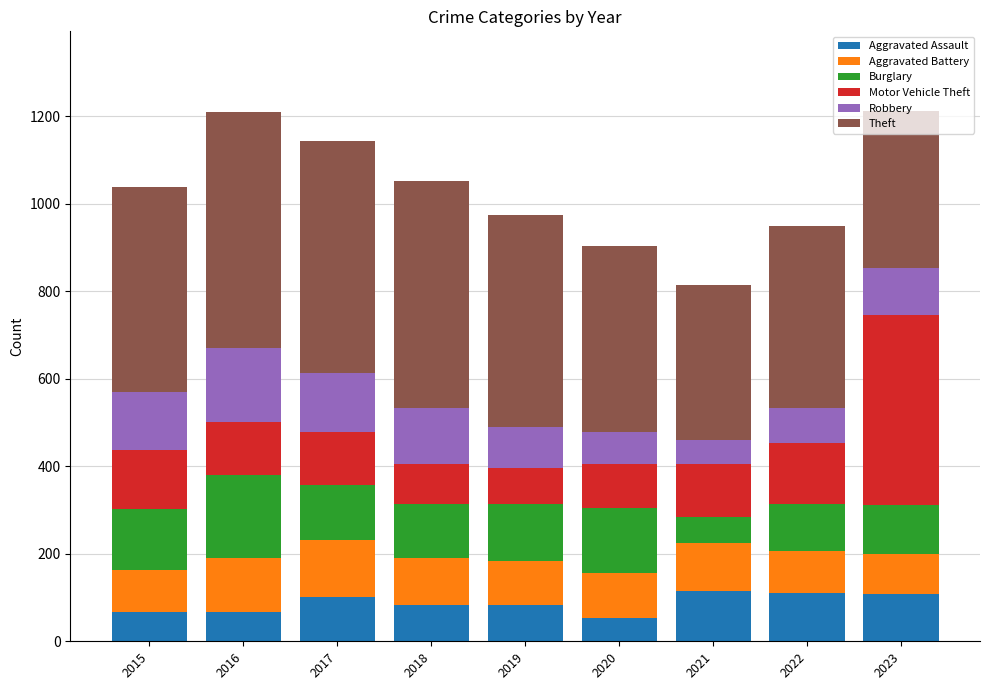

How many values in the Aggravated Assault series are below 84?

4